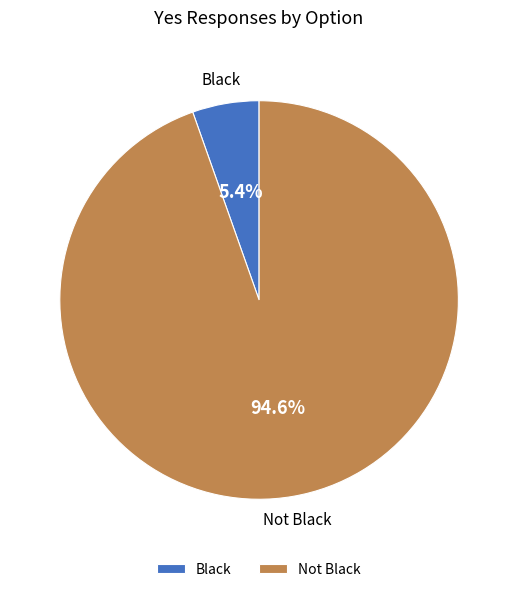

What percentage is the Black slice, to the nearest percent?

5%